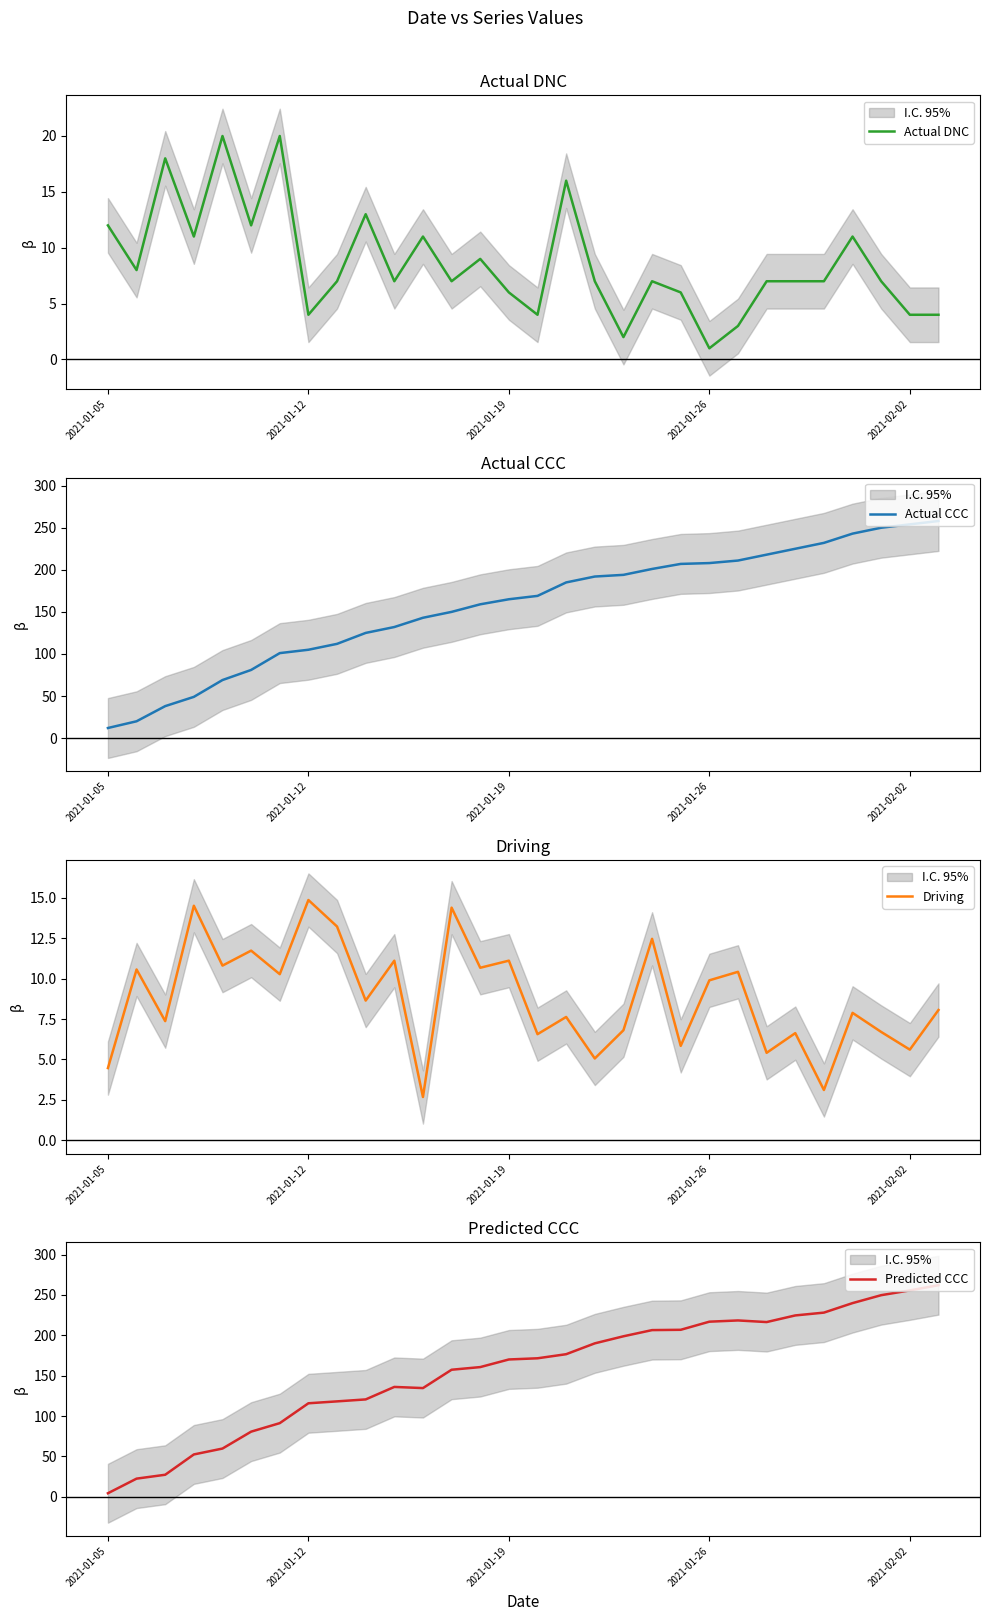

How many values in the Actual CCC series are below 169?

15